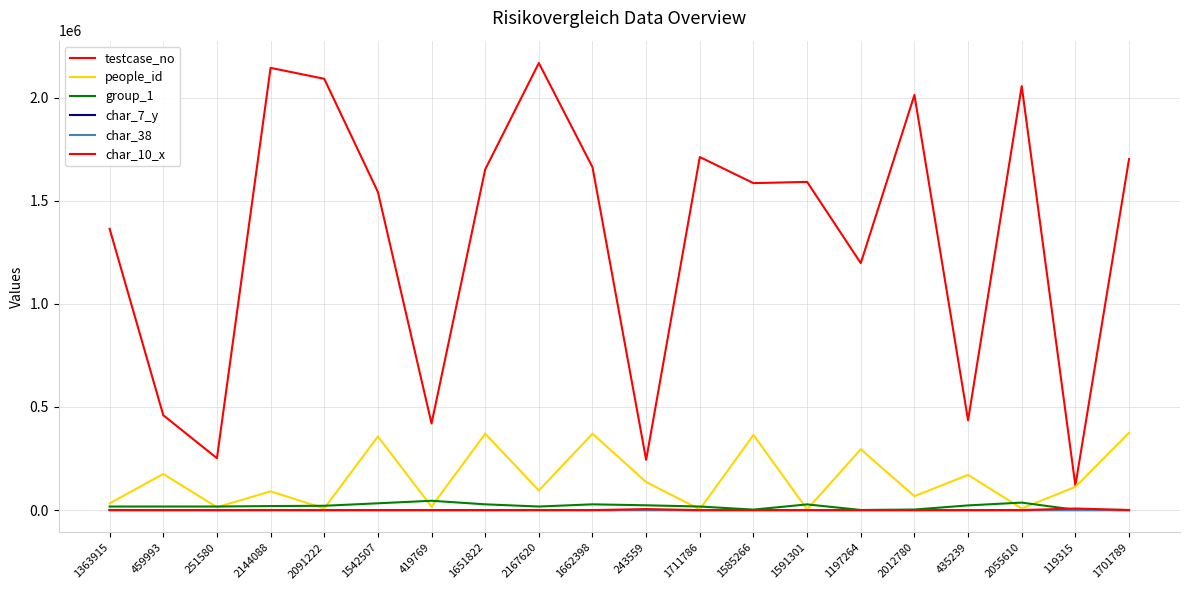

How many lines are shown in the chart?

6